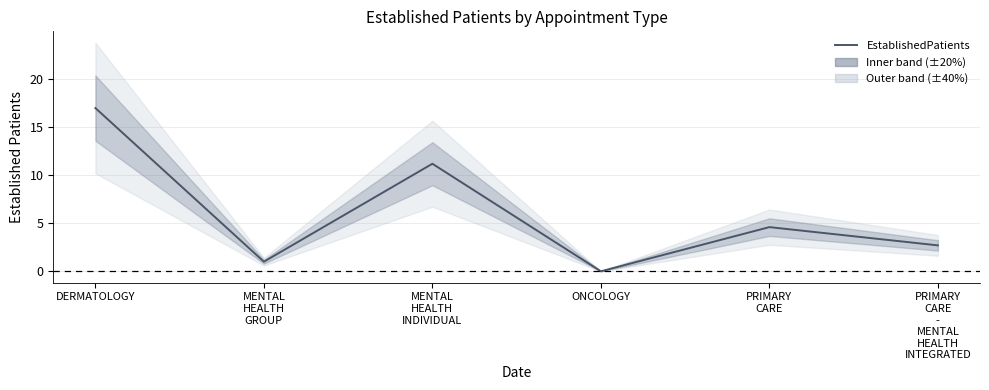

What is the difference between the second highest and minimum values?

11.2